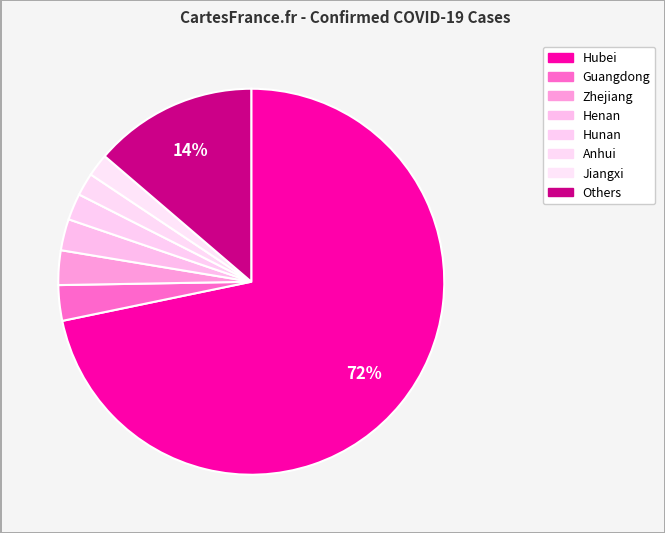

How many segments does this pie chart have?

8